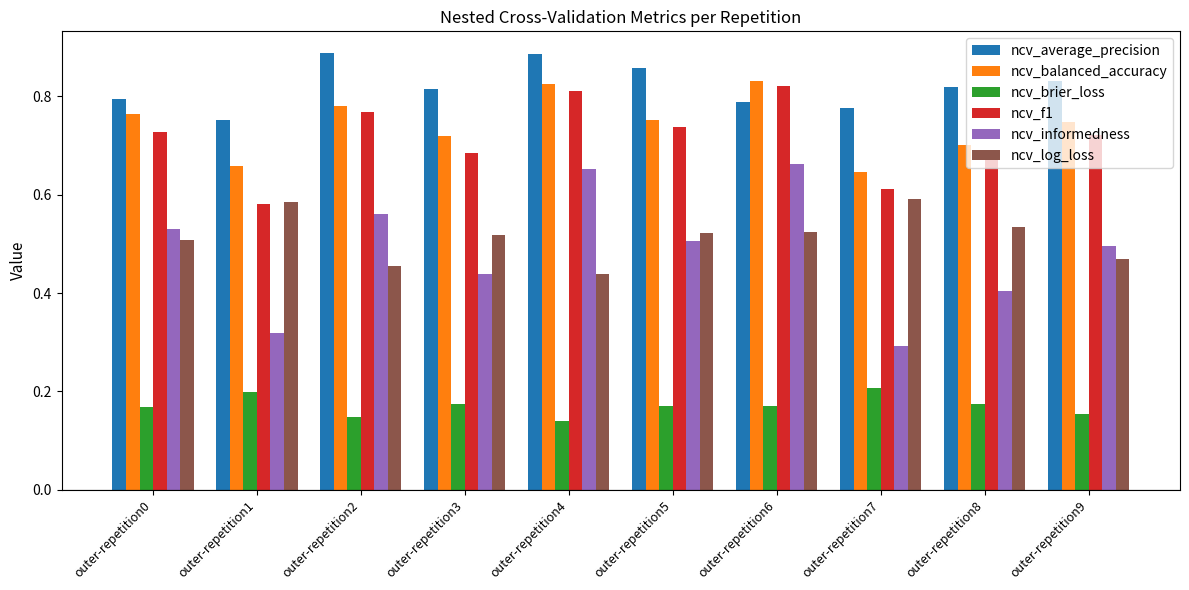

Which series has the largest range (max minus min)?

ncv_informedness